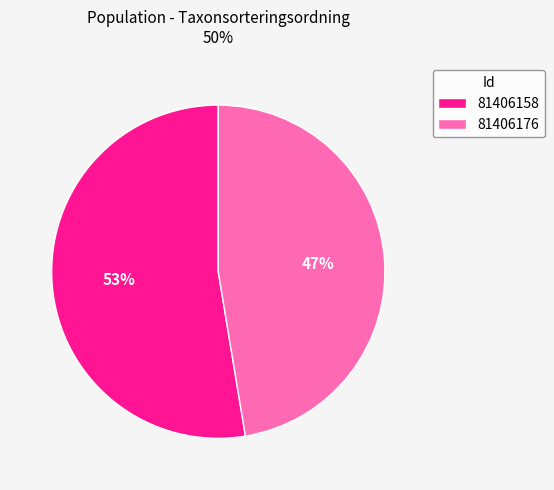

Is it true that 81406176 is 36% of the pie?

False